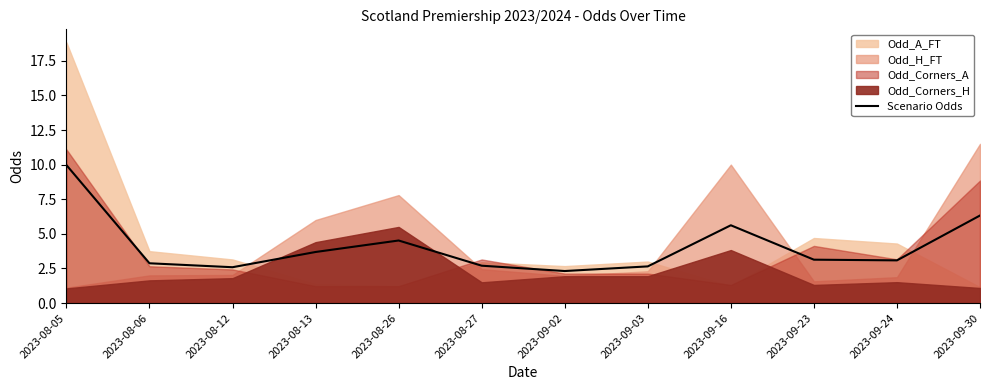

What is the difference between the second highest and second lowest values?

3.7